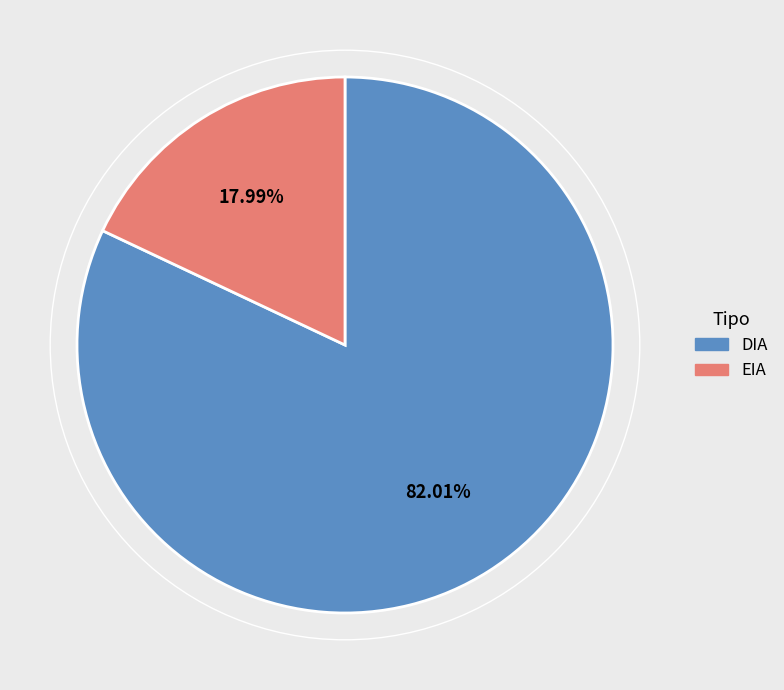

Which has a higher value, EIA or DIA?

DIA